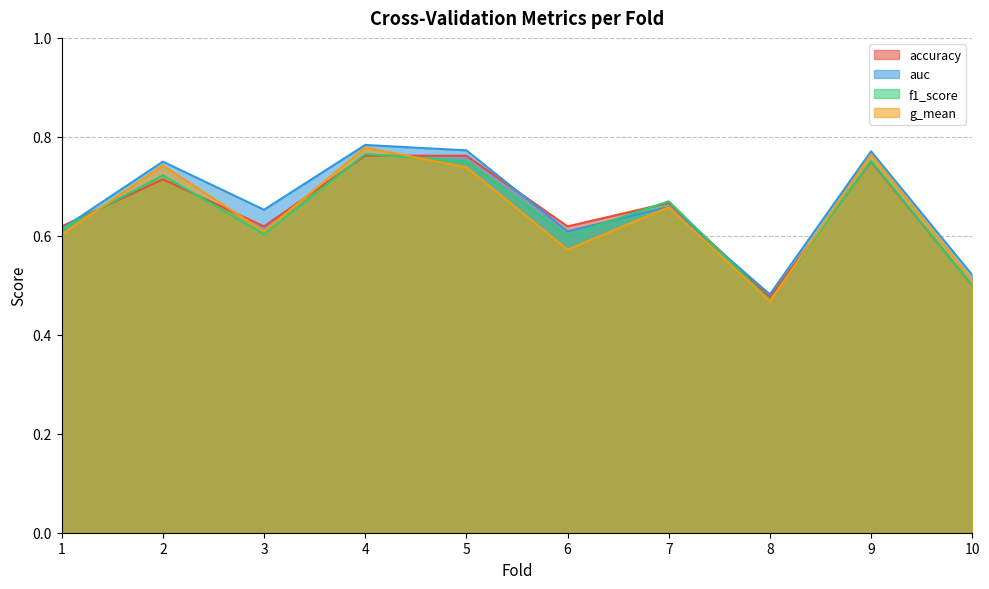

What is the difference between the second highest and minimum values in the f1_score series?

0.3